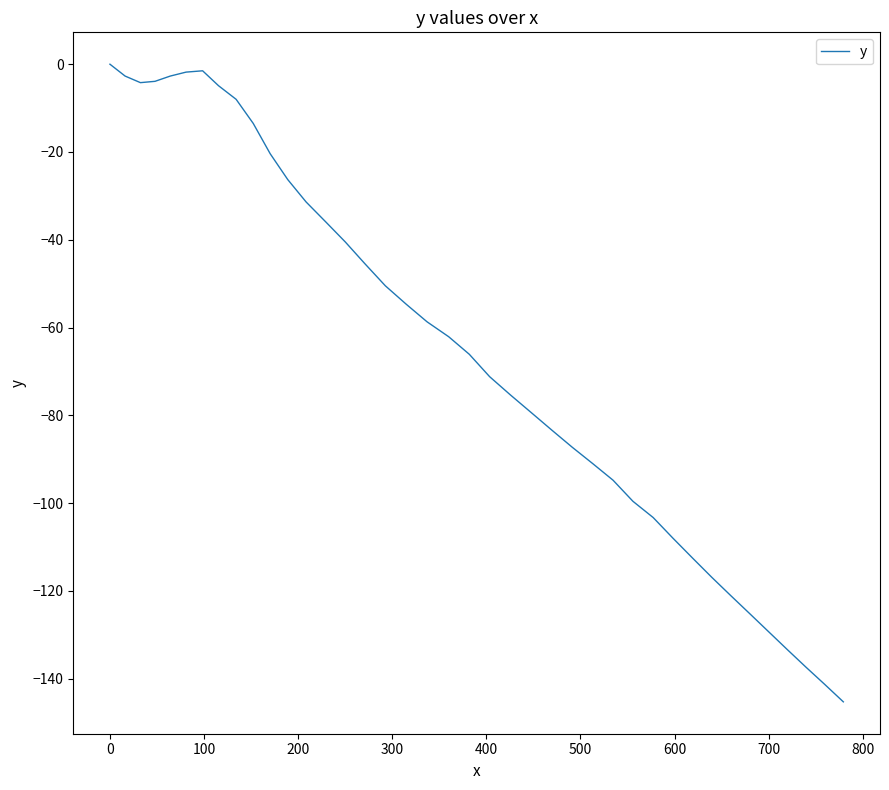

What is the difference between the maximum and minimum values?

145.3